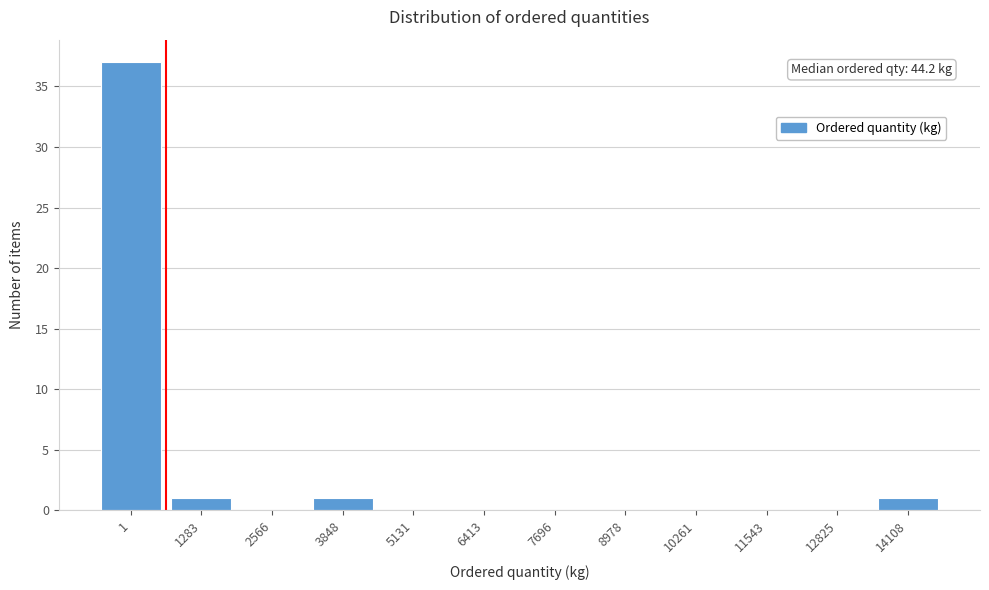

Reading left to right, extract all data points from this chart.

1=37	1283=1	2566=0	3848=1	5131=0	6413=0	7696=0	8978=0	10261=0	11543=0	12825=0	14108=1